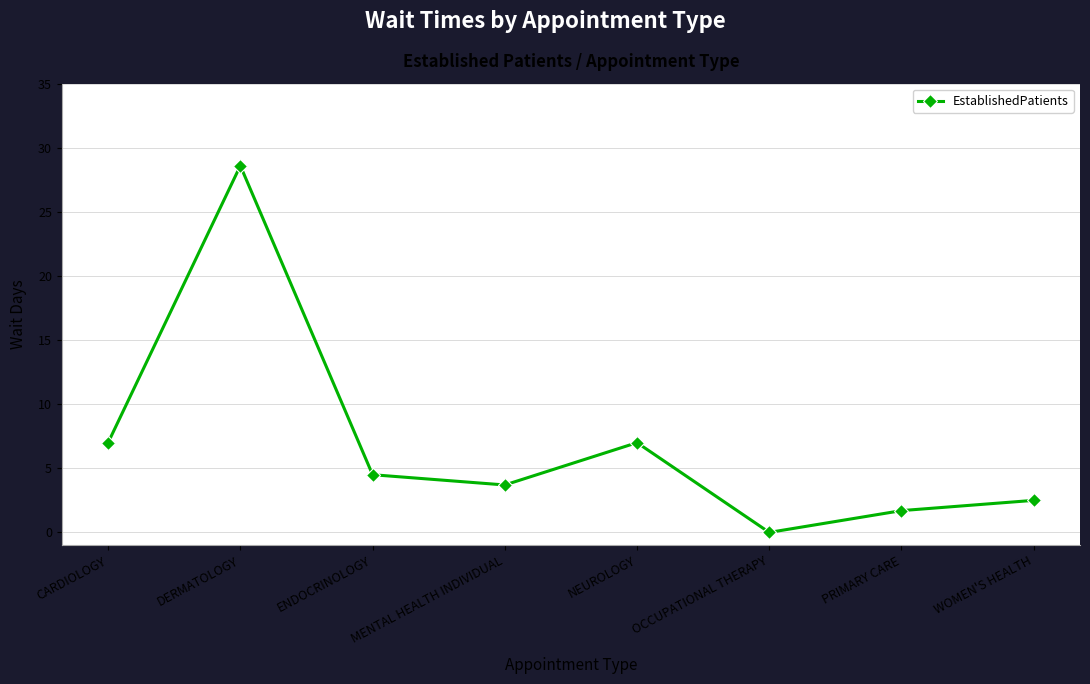

At which label does the data first exceed 4?

CARDIOLOGY